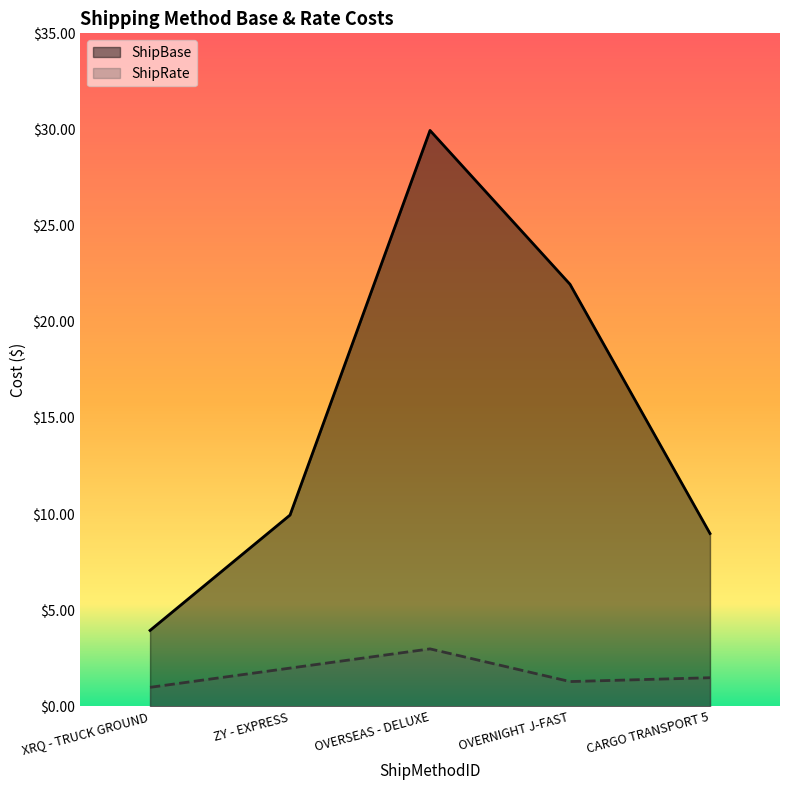

Rank the categories by ShipBase value from lowest to highest.

XRQ - TRUCK GROUND, CARGO TRANSPORT 5, ZY - EXPRESS, OVERNIGHT J-FAST, OVERSEAS - DELUXE